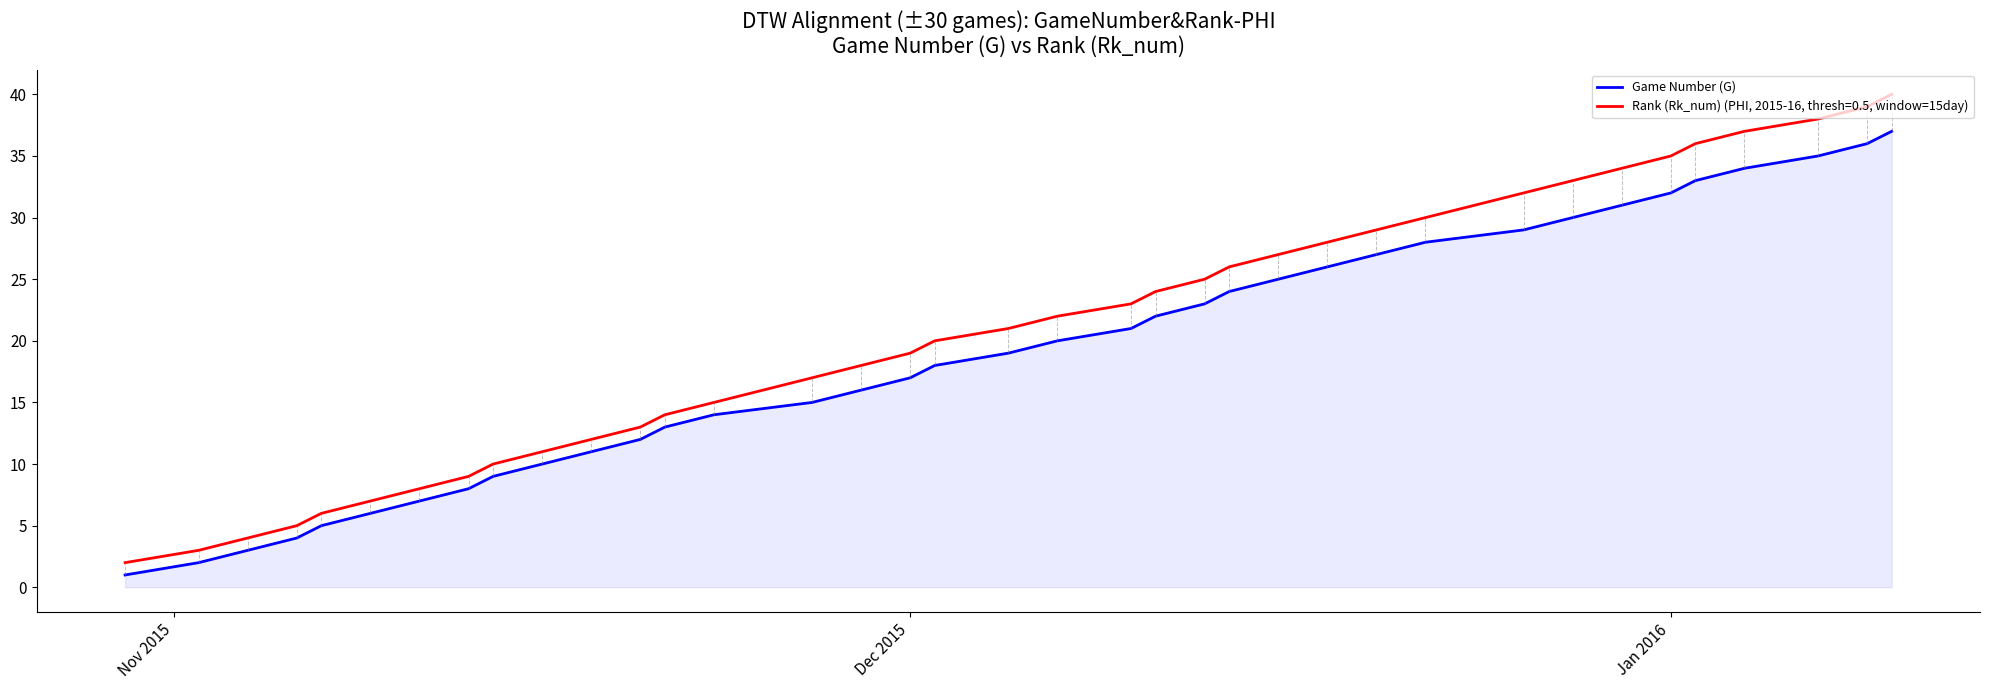

Which series has the widest spread of values?

Rank (Rk_num) (PHI, 2015-16, thresh=0.5, window=15day)